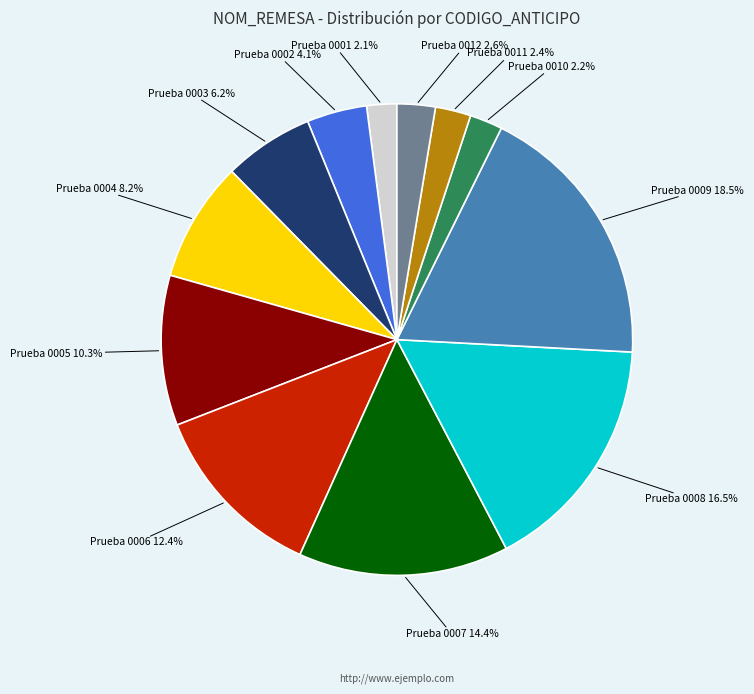

Is it true that Prueba 0003 is 15% of the pie?

False